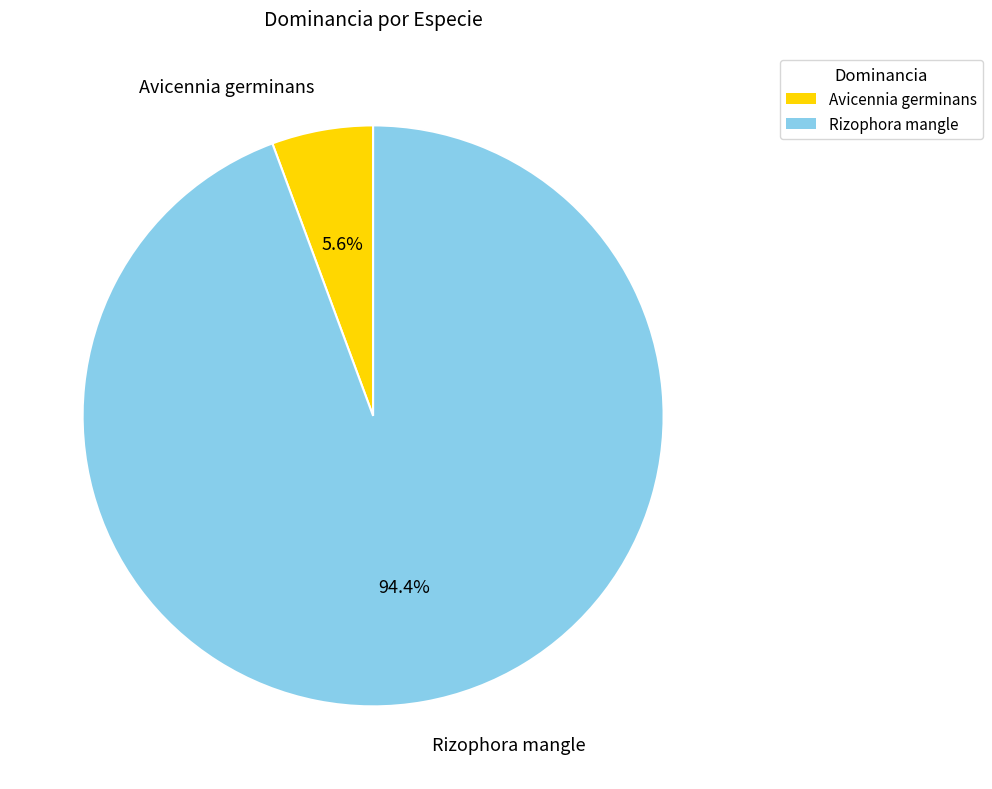

Which has a higher value, Avicennia germinans or Rizophora mangle?

Rizophora mangle